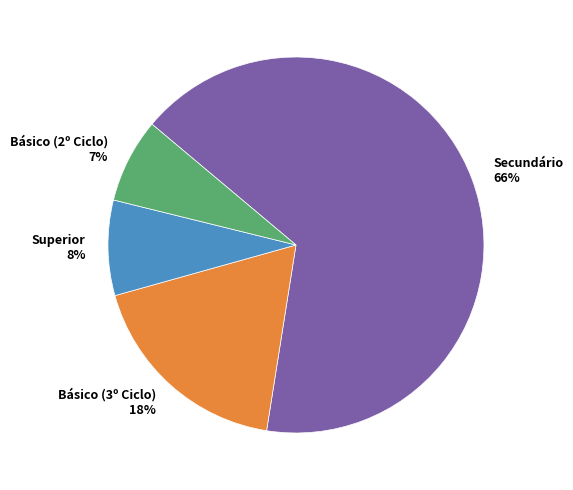

To the nearest percent, what portion does Básico (2º Ciclo) represent?

7%